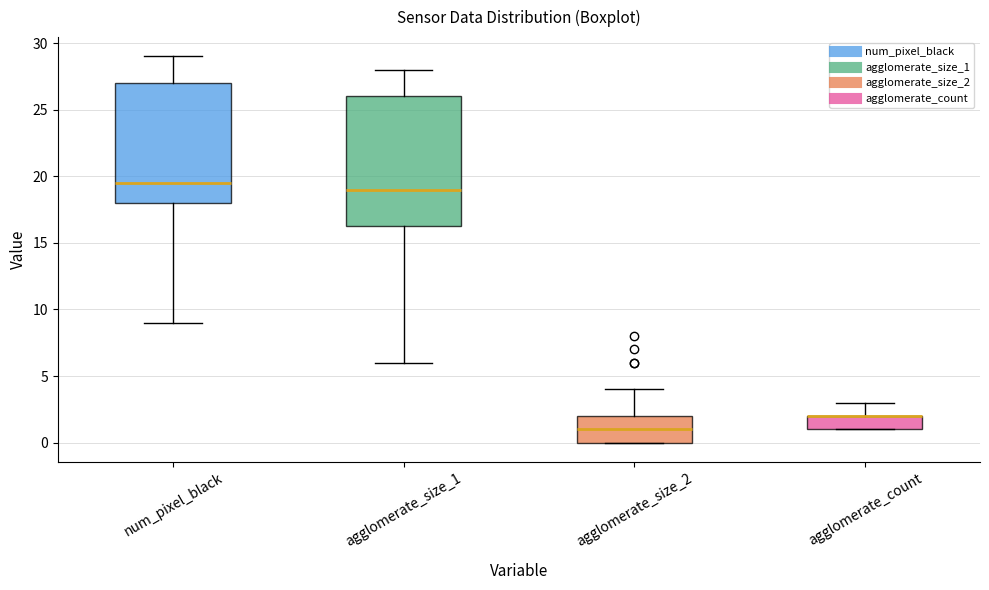

Reading left to right, transcribe this box plot: for each box, give where its median line is, the range the box spans, and where its two whiskers end, as read against the y-axis. The values are not printed on the chart, so give them approximately, as read against the axis.

num_pixel_black: median 19.5, box 18.0 to 27.0, whiskers 9.0 to 29.0
agglomerate_size_1: median 19.0, box 16.5 to 26.0, whiskers 6.0 to 28.0
agglomerate_size_2: median 1.0, box 0.0 to 2.0, whiskers 0.0 to 4.0
agglomerate_count: median 2.0 (drawn on the box's upper edge), box 1.0 to 2.0, whiskers 1.0 to 3.0